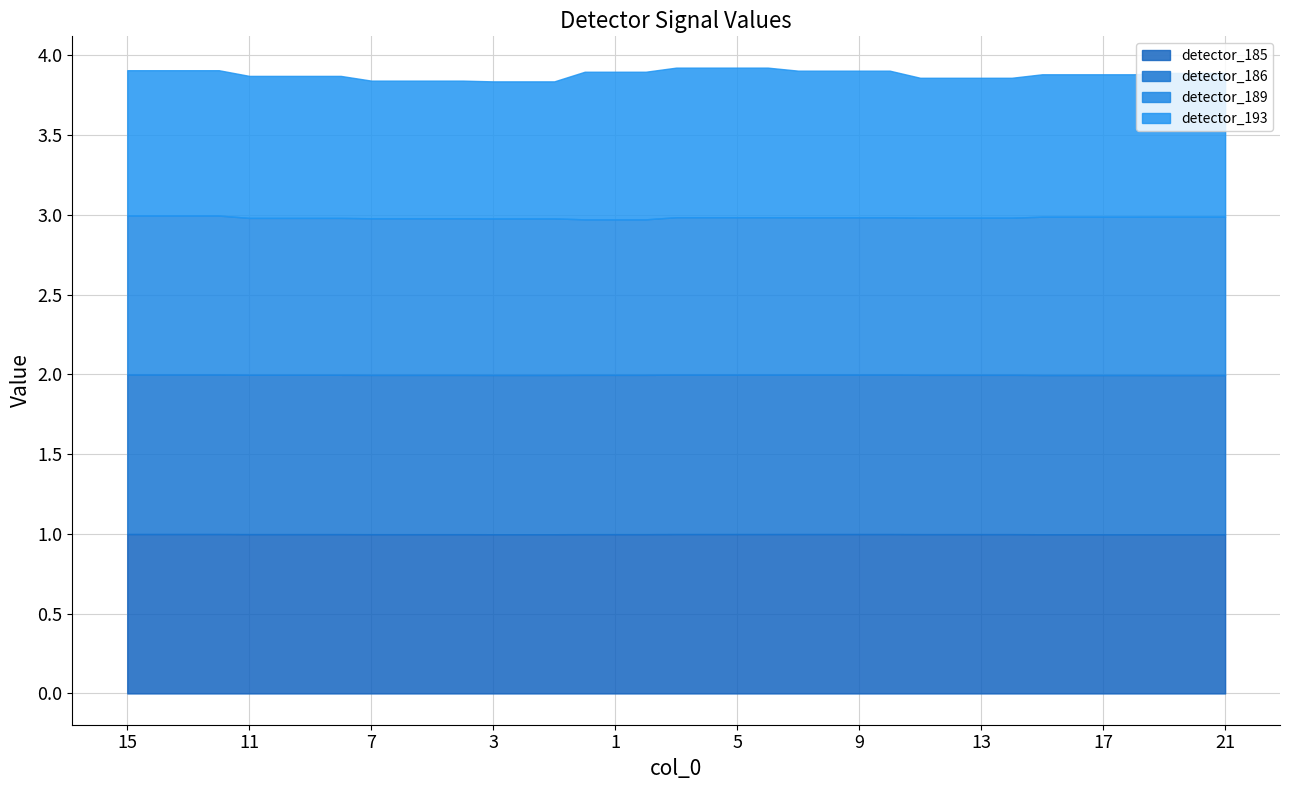

What is the spread (max minus min) of values at 14?

0.1